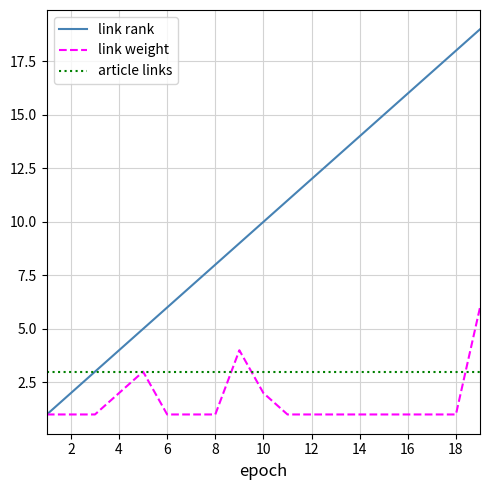

Which series has the largest range (max minus min)?

link rank